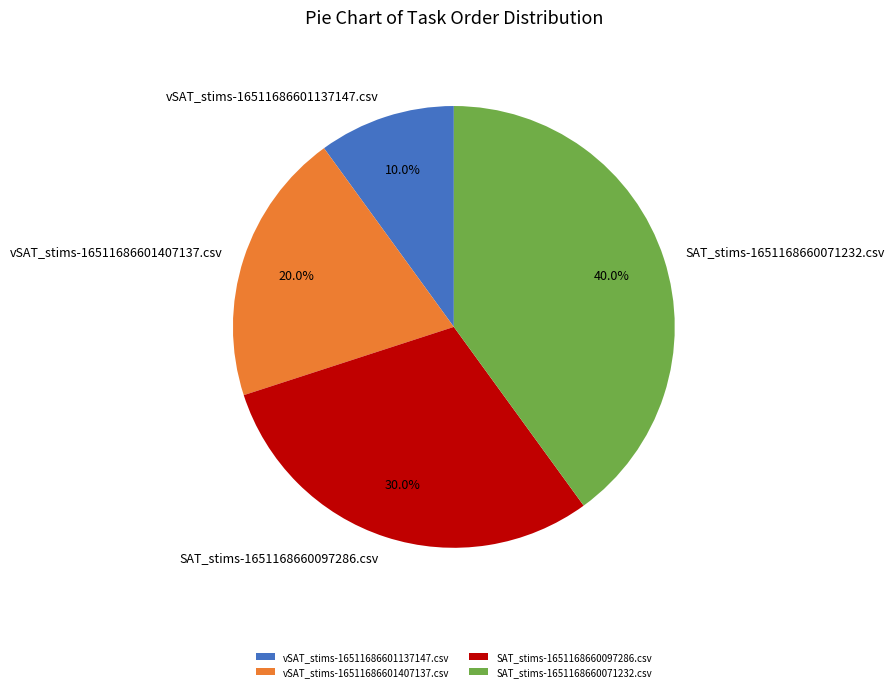

How many slices are in this pie chart?

4